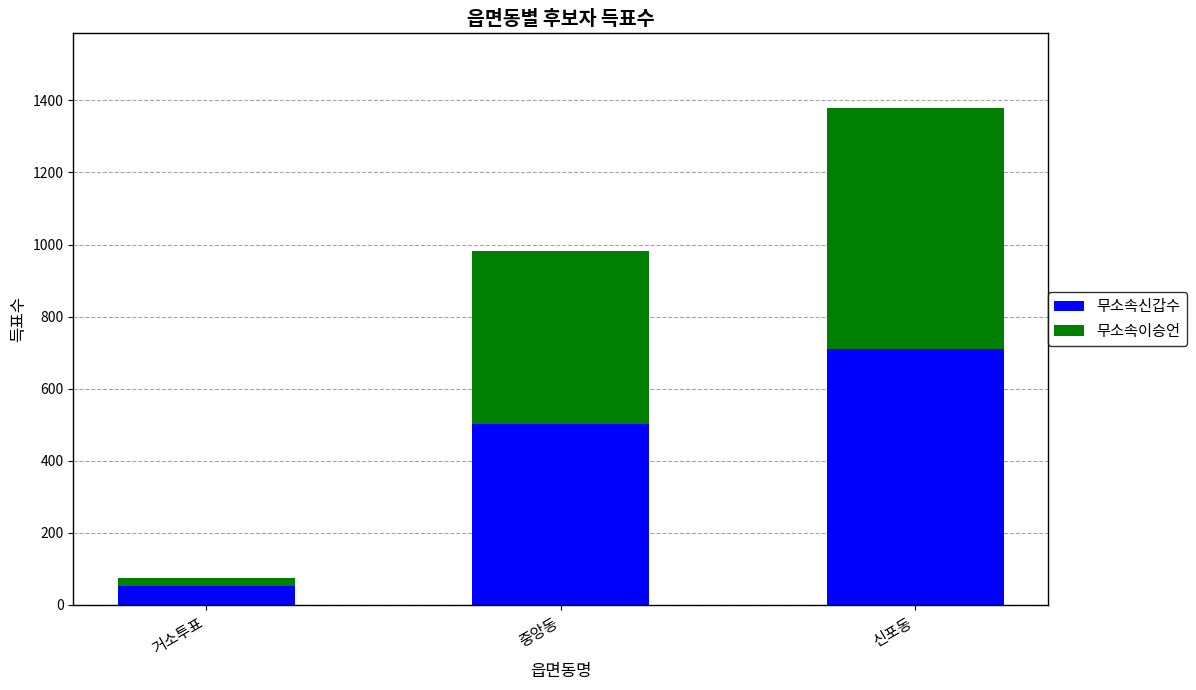

What is the minimum value for 무소속신갑수?

54